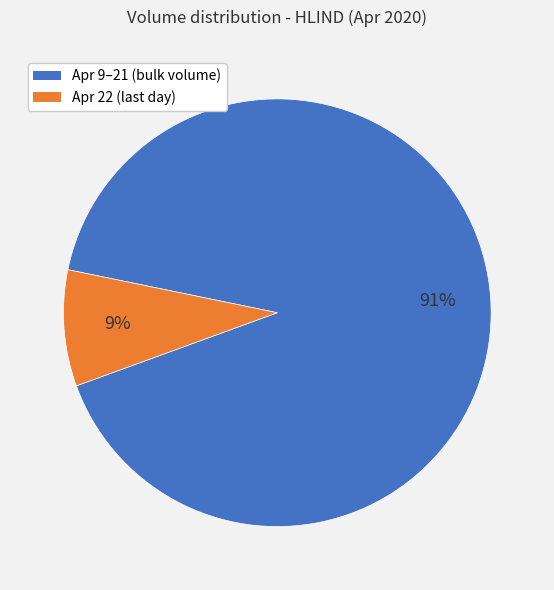

How many slices are in this pie chart?

2